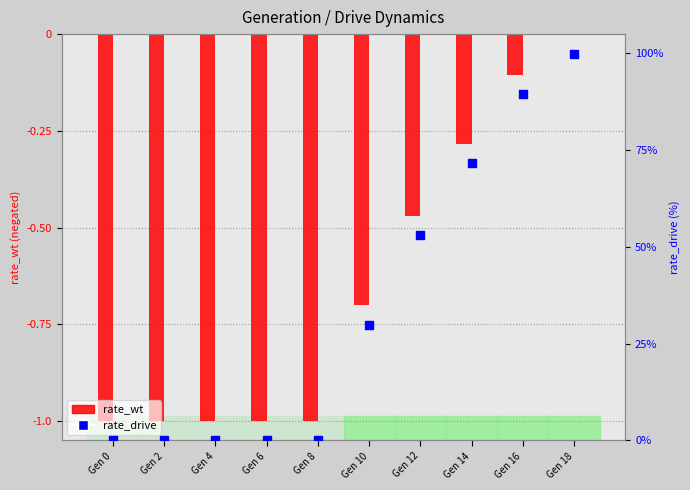

What is the total value across all series at Gen 6?

-1.0